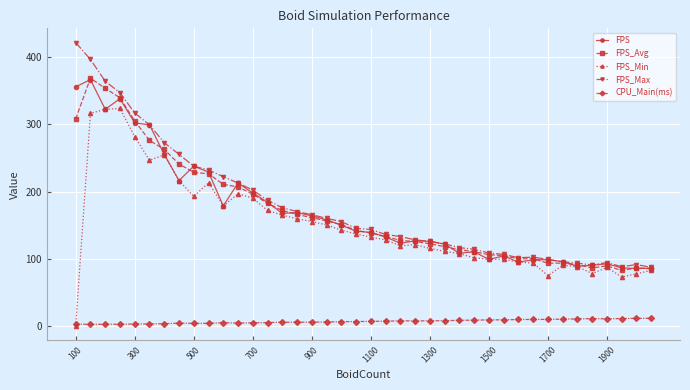

What is the maximum value shown in the chart?

421.5